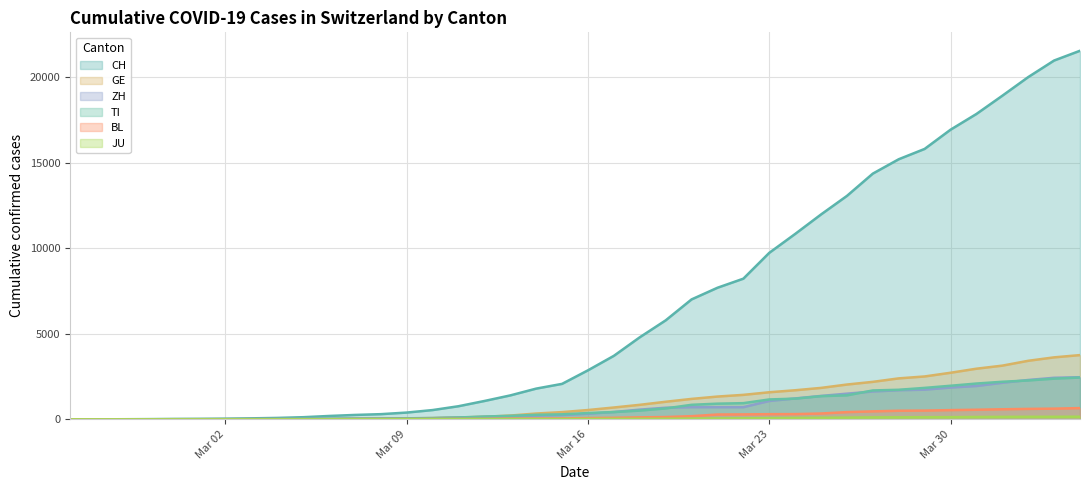

Which label corresponds to the smallest value in the chart?

2020-02-25